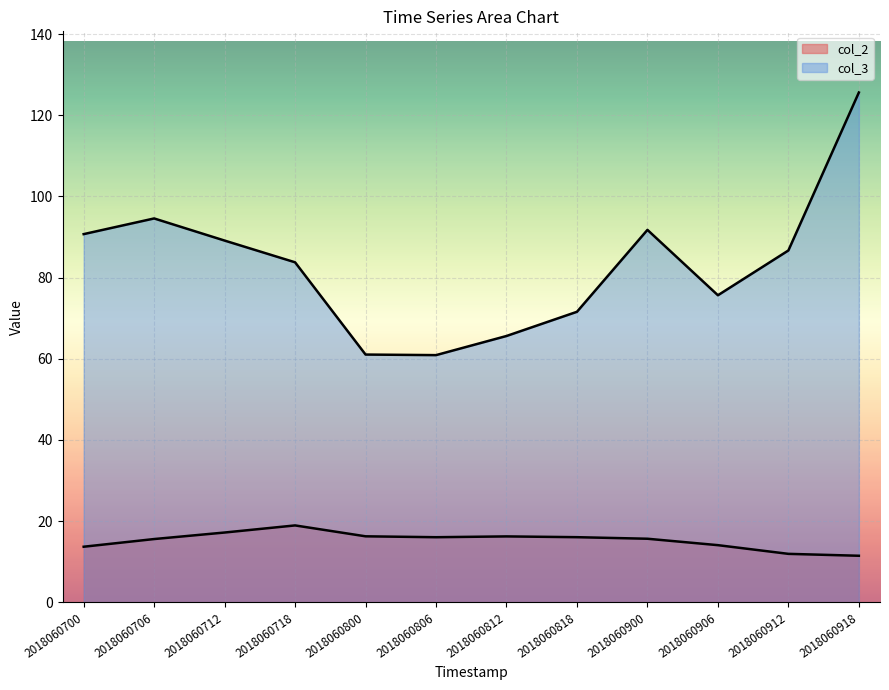

Is it true that col_2 equals 28.4 at 2018060806?

False